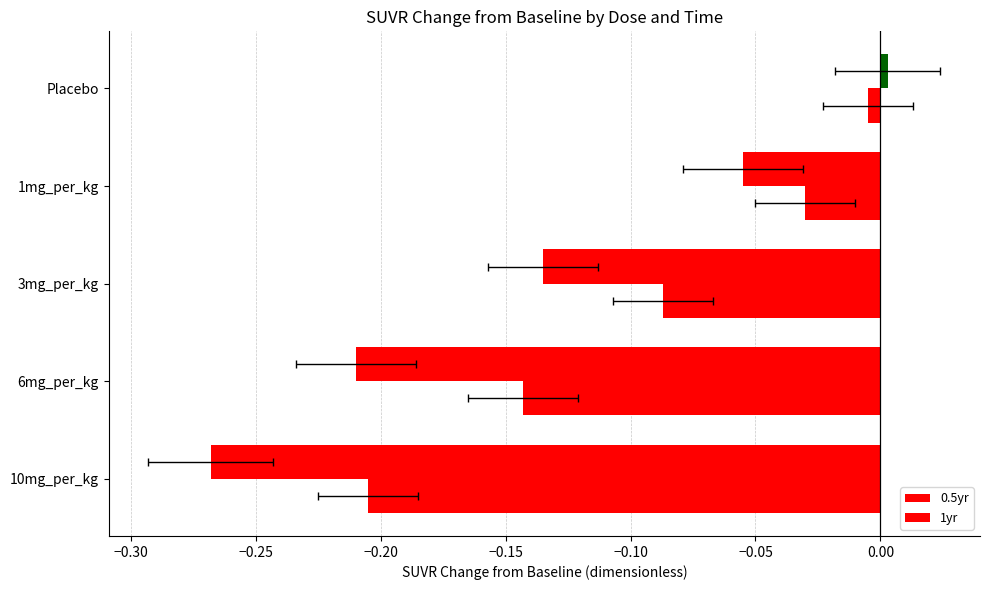

Reading left to right, extract all data points from this chart.

0.5yr: -0.2	-0.1	-0.1	-0.0	-0.0
1yr: -0.3	-0.2	-0.1	-0.1	0.0